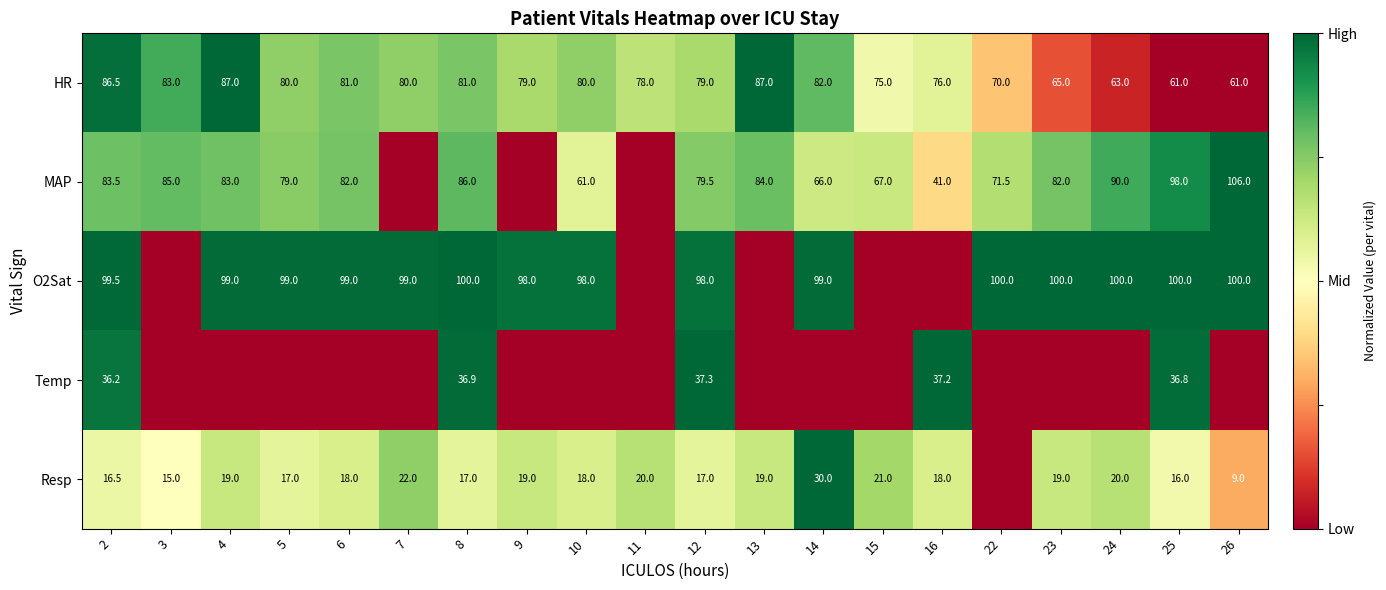

What is the approximate value of HR at 3?

83.0